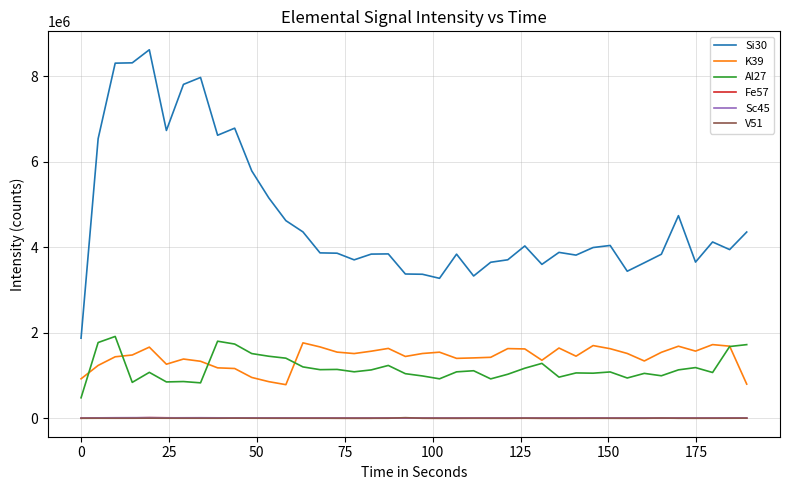

Which series has the largest total across all categories?

Si30